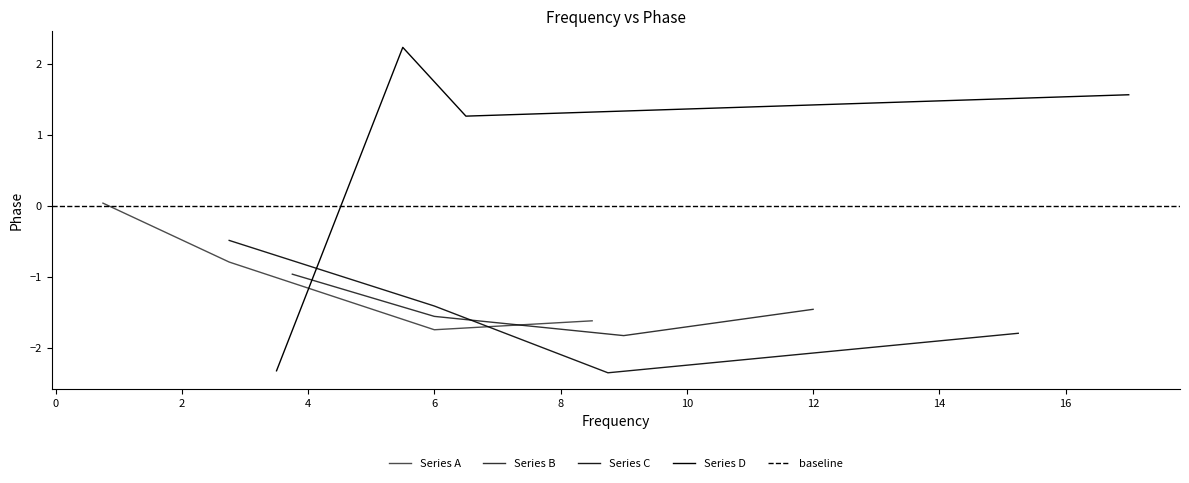

What is the sum of all Series C values?

-6.1